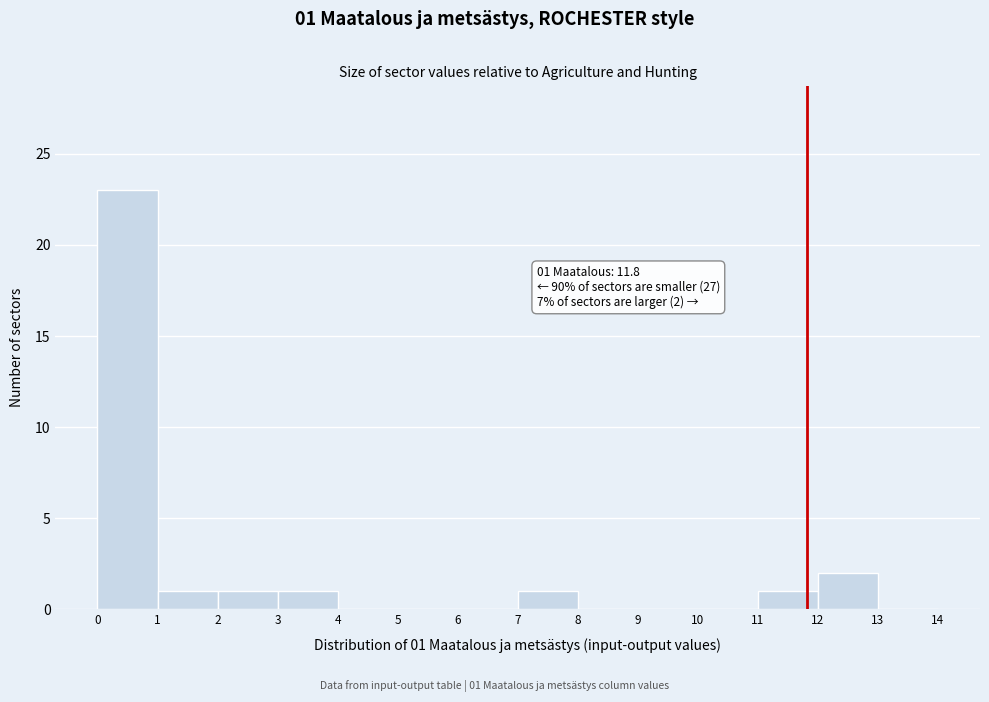

Over which range of the x-axis is the bar tallest?

0 to 1